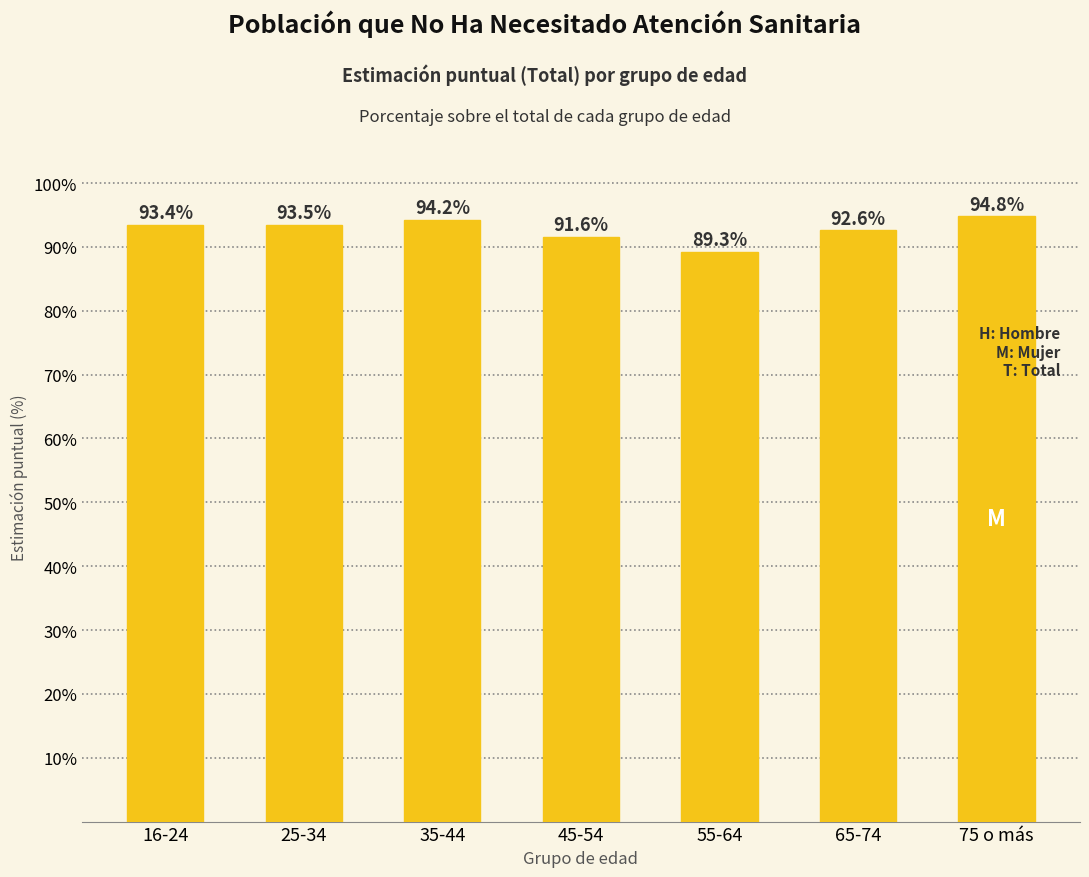

What is the maximum value shown in the chart?

0.9